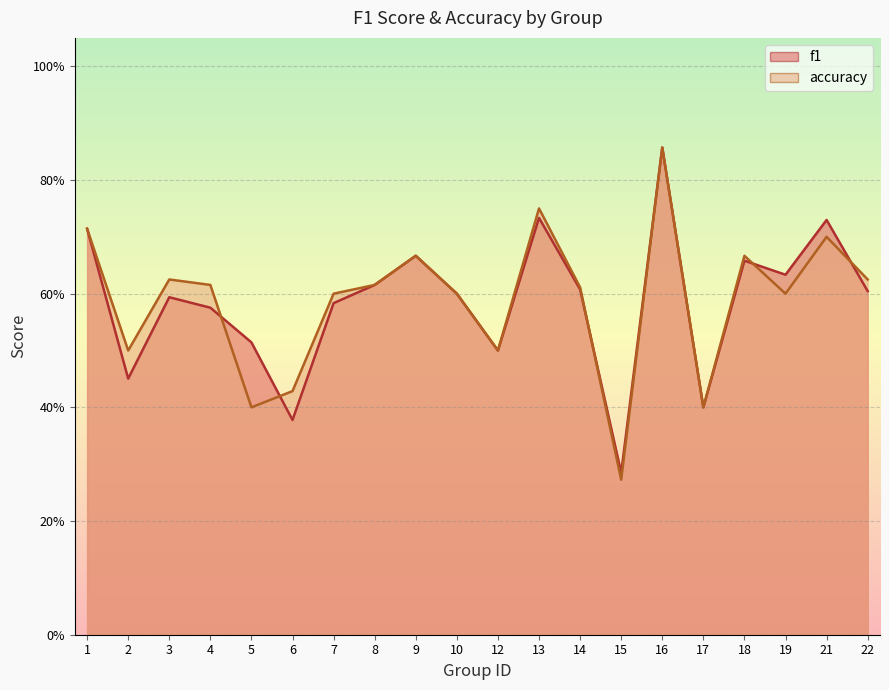

What value does the accuracy series have at 10?

0.6